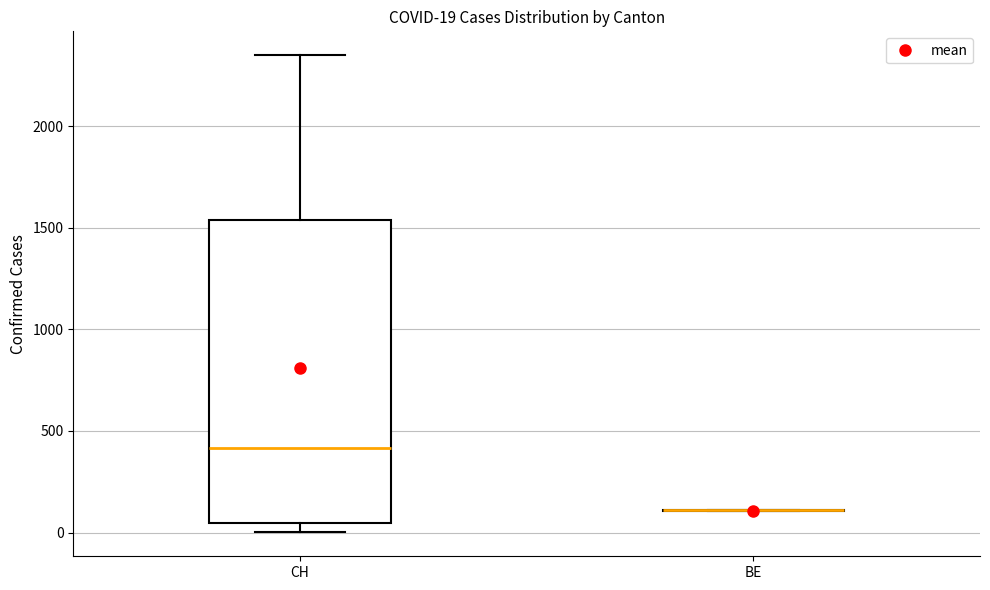

Which box is the tallest, from its lower edge to its upper edge?

CH